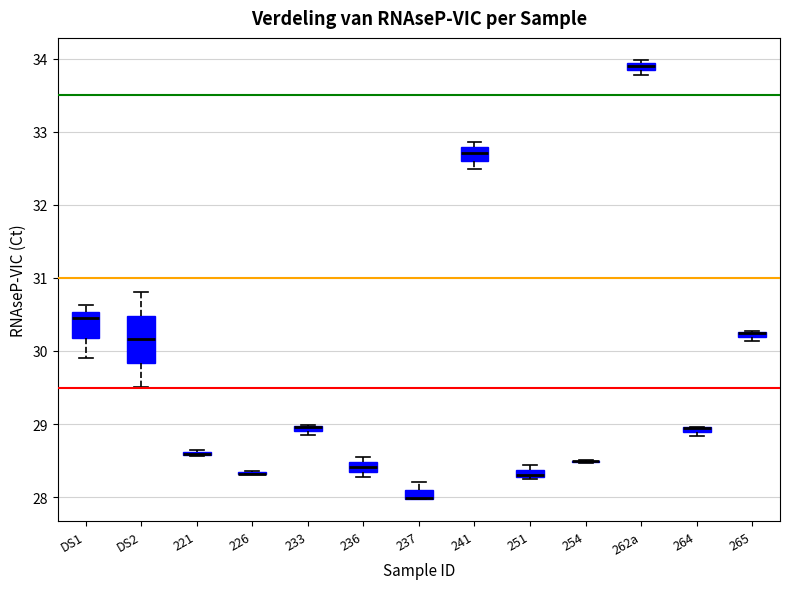

Comparing the boxes themselves (not the whiskers), which one is the tallest?

DS2